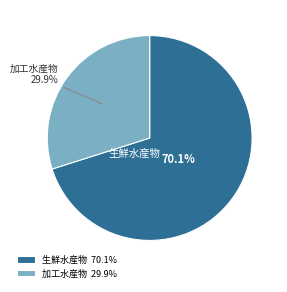

Does 生鮮水産物 represent more than half of the total?

Yes